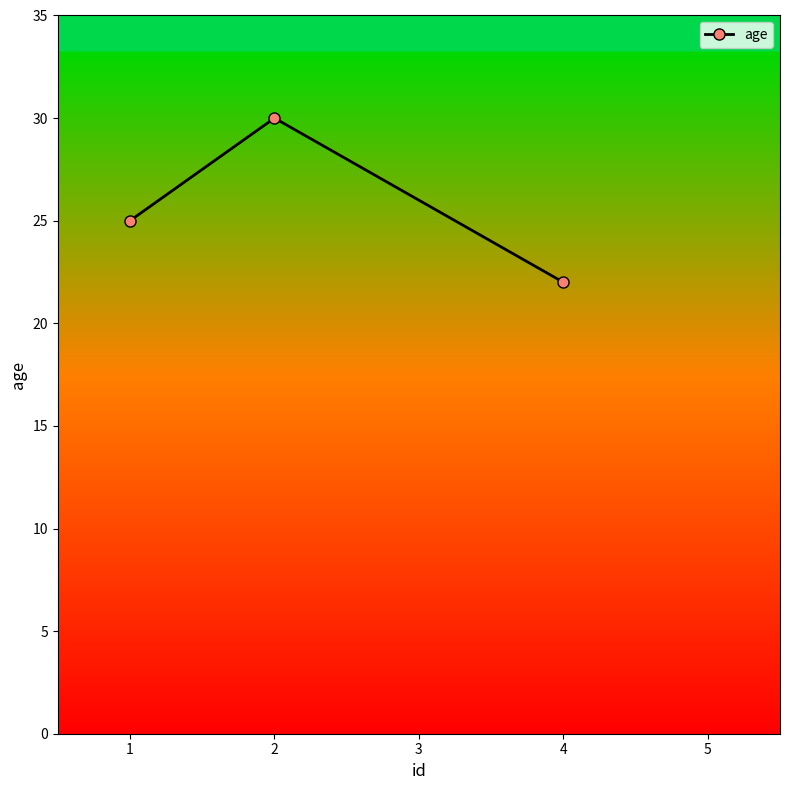

What is the sum of all values?

77